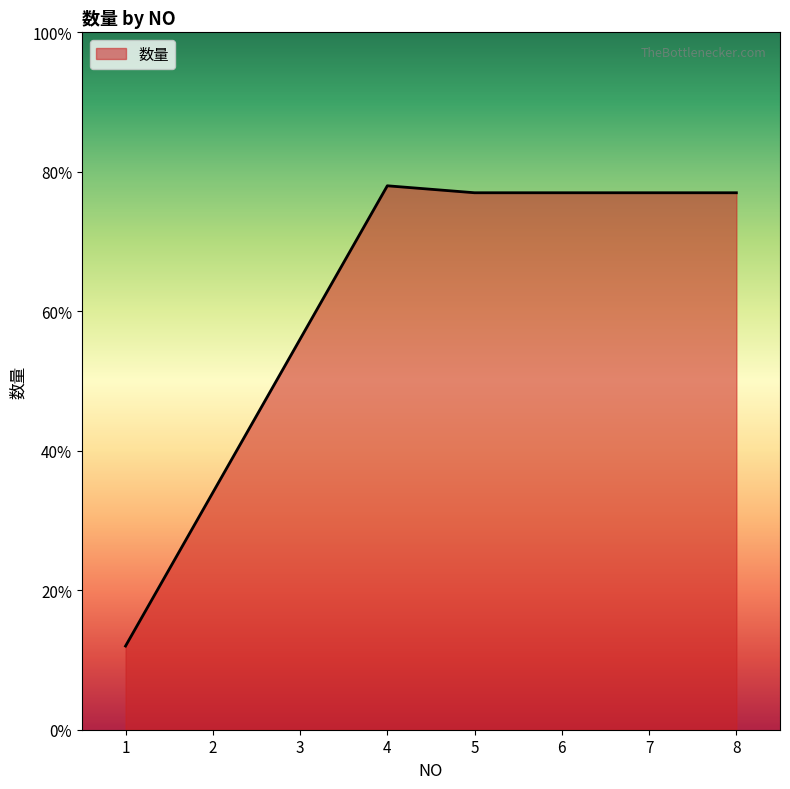

Which has a higher value, 8 or 1?

8